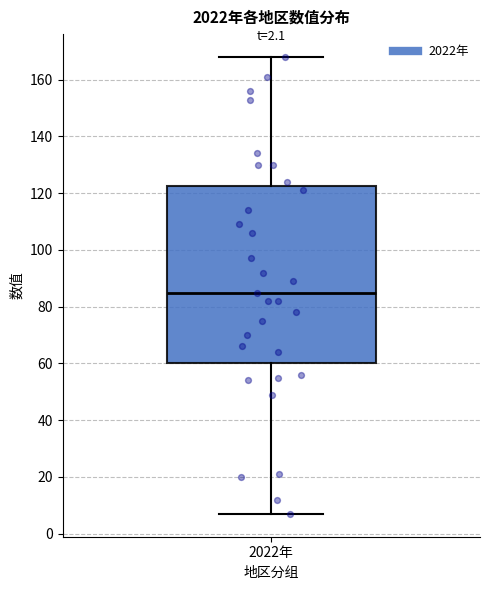

Transcribe this box plot: give where the median line is, the range the box spans, and where the two whiskers end, as read against the y-axis. The values are not printed on the chart, so give them approximately, as read against the axis.

median 86, box 60 to 122, whiskers 8 to 168